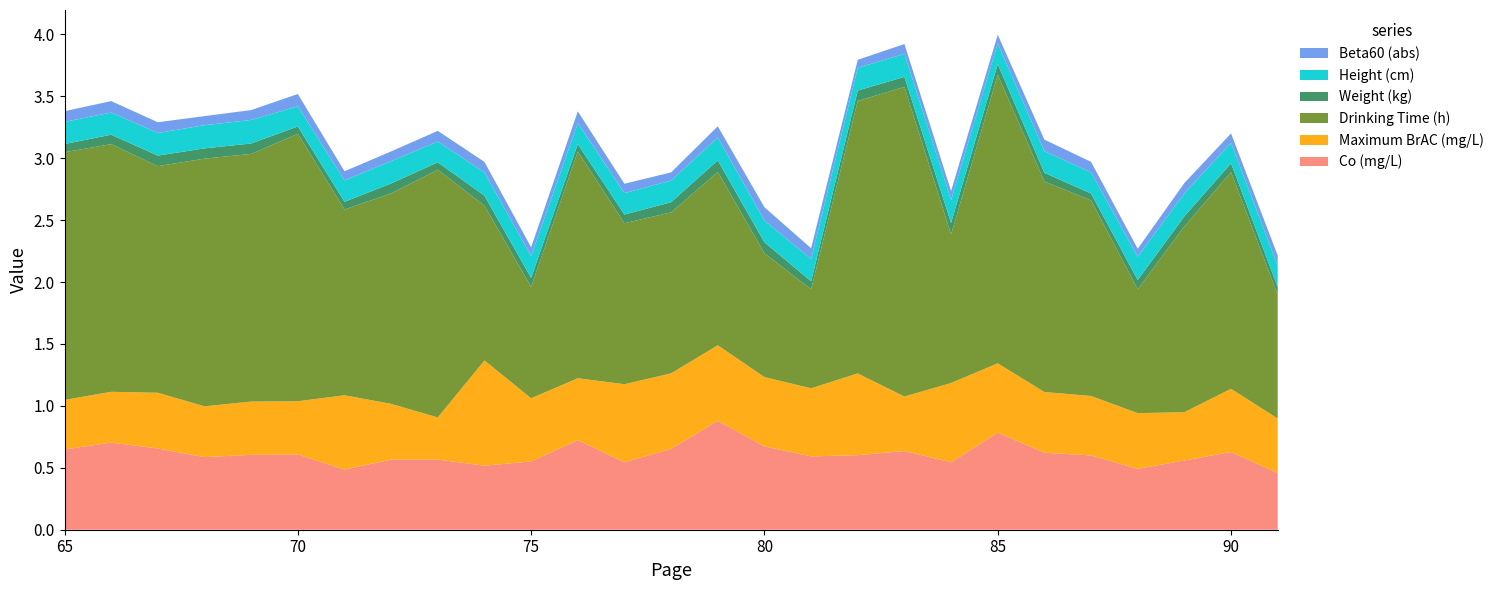

Reading right to left, transcribe all the data shown in this chart.

Co (mg/L): 0.5	0.6	0.6	0.5	0.6	0.6	0.8	0.5	0.6	0.6	0.6	0.7	0.9	0.7	0.5	0.7	0.6	0.5	0.6	0.6	0.5	0.6	0.6	0.6	0.7	0.7	0.6
Maximum BrAC (mg/L): 0.4	0.5	0.4	0.5	0.5	0.5	0.6	0.6	0.4	0.7	0.6	0.6	0.6	0.6	0.6	0.5	0.5	0.8	0.3	0.5	0.6	0.4	0.4	0.4	0.5	0.4	0.4
Drinking Time (h): 1.0	1.8	1.5	1.0	1.6	1.7	2.3	1.2	2.5	2.2	0.8	1.0	1.4	1.3	1.3	1.8	0.9	1.2	2.0	1.7	1.5	2.2	2.0	2.0	1.8	2.0	2.0
Weight (kg): 0.1	0.1	0.1	0.1	0.1	0.1	0.1	0.1	0.1	0.1	0.1	0.1	0.1	0.1	0.1	0.1	0.1	0.1	0.1	0.1	0.1	0.1	0.1	0.1	0.1	0.1	0.1
Height (cm): 0.2	0.2	0.2	0.2	0.2	0.2	0.2	0.2	0.2	0.2	0.2	0.2	0.2	0.2	0.2	0.2	0.2	0.2	0.2	0.2	0.2	0.2	0.2	0.2	0.2	0.2	0.2
Beta60 (abs): 0.1	0.1	0.1	0.1	0.1	0.1	0.1	0.1	0.1	0.1	0.1	0.1	0.1	0.1	0.1	0.1	0.1	0.1	0.1	0.1	0.1	0.1	0.1	0.1	0.1	0.1	0.1